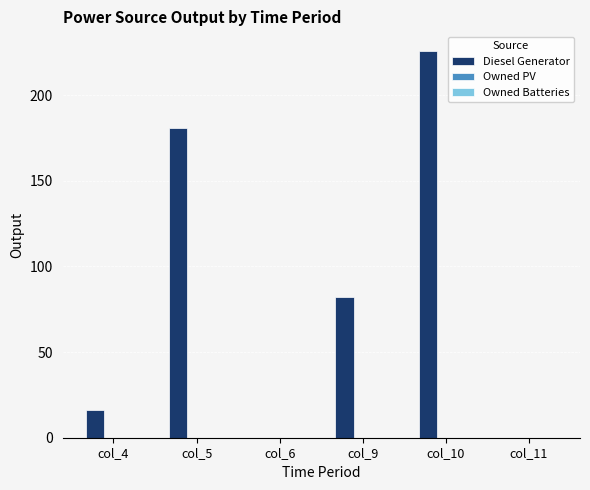

What is the ratio of the value at col_9 to the value at col_5?

0.5